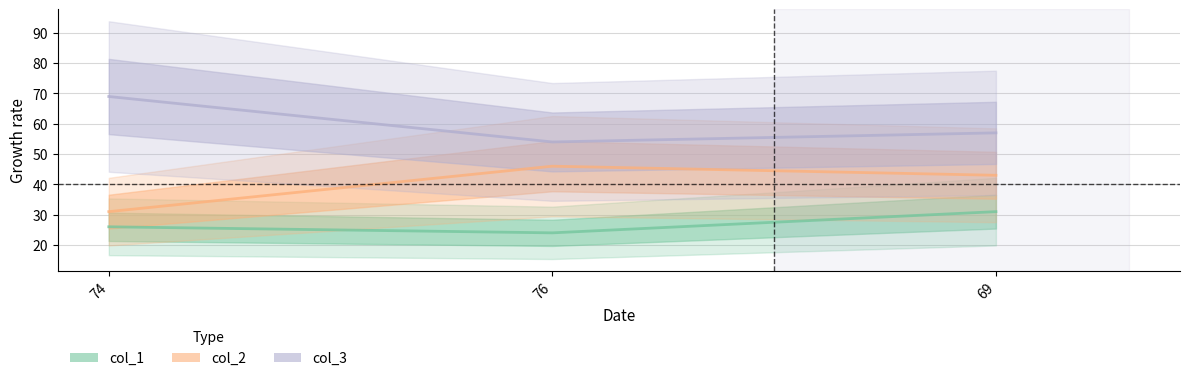

Does the chart display data point markers on the line(s)?

No